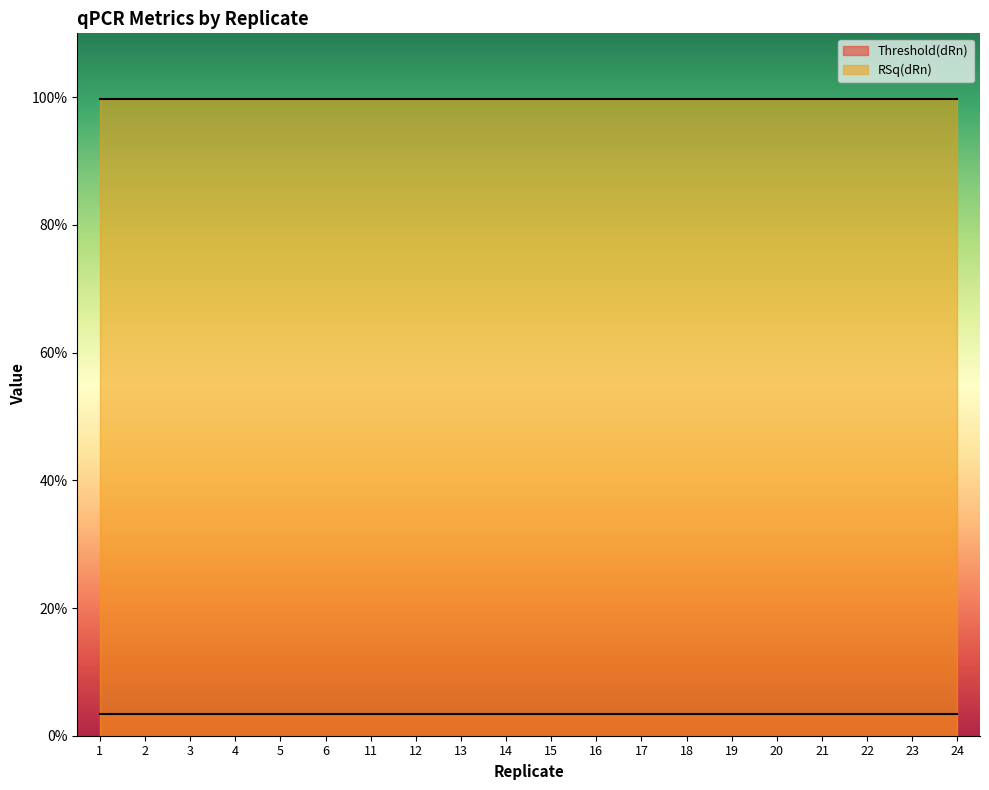

Is the value of RSq(dRn) at 17 greater than the value of Threshold(dRn) at 20?

Yes